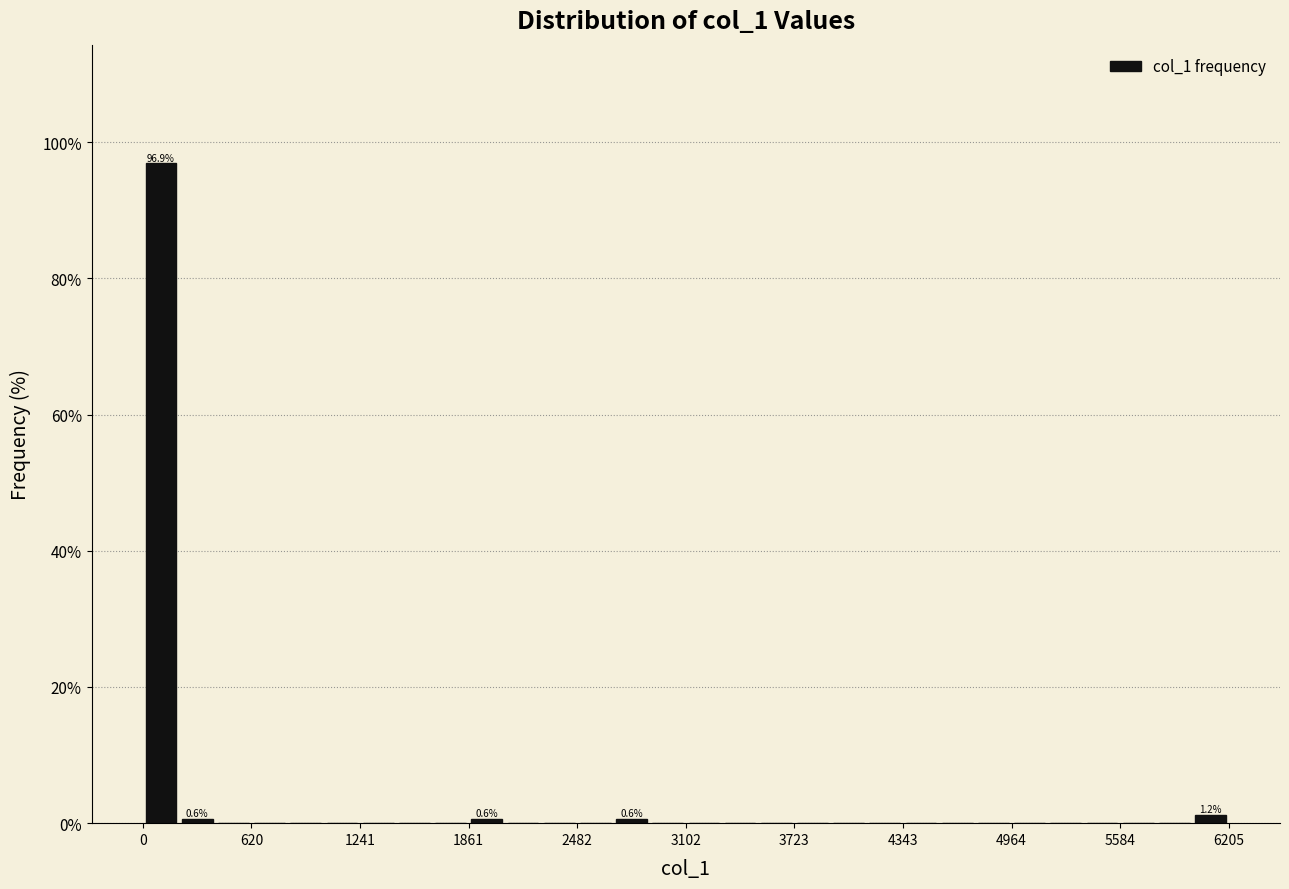

Read against the x-axis, roughly where is the centre of the tallest bar?

100